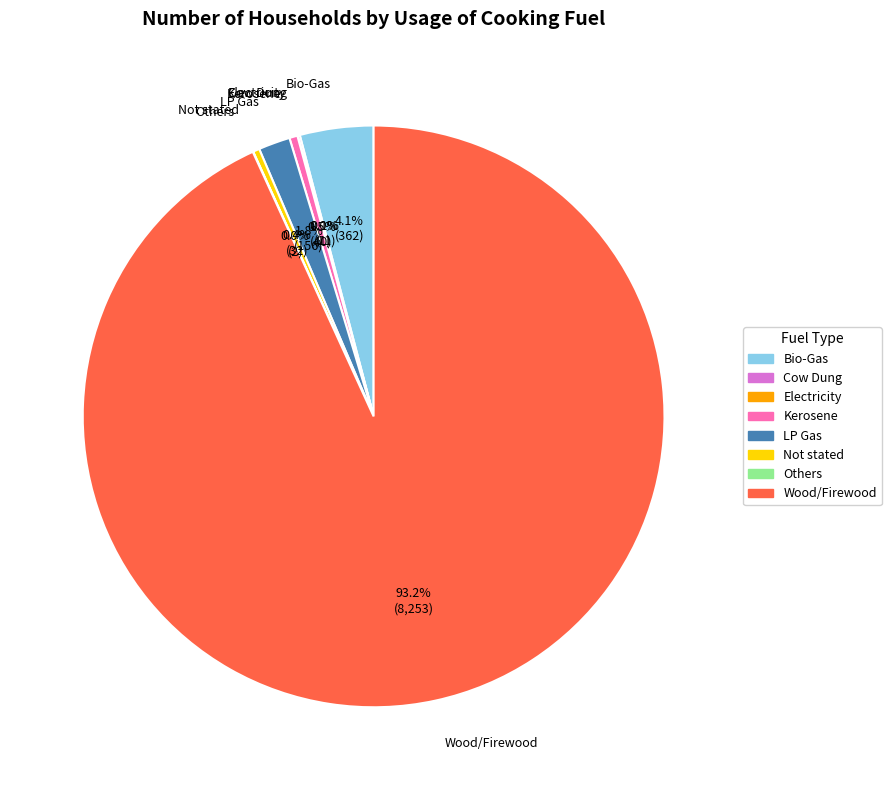

What is the largest slice in the pie chart?

Wood/Firewood